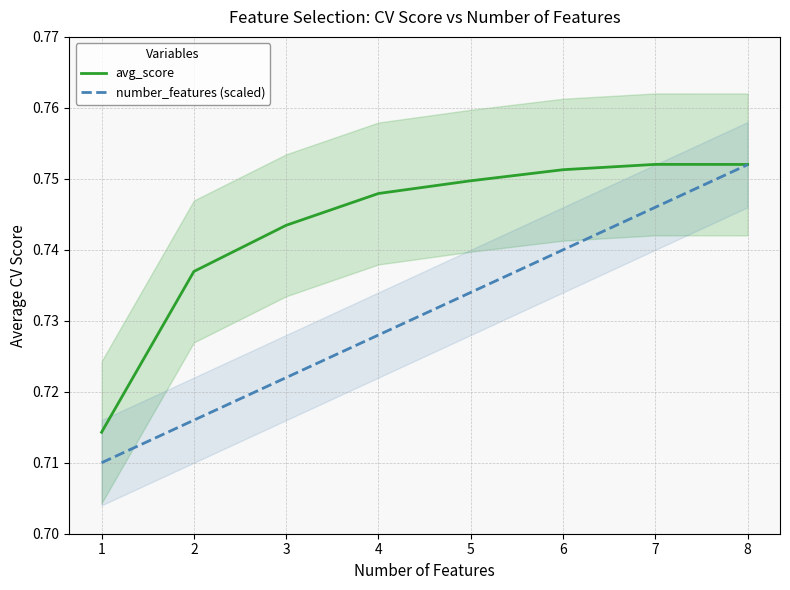

Which series has the widest spread of values?

number_features (scaled)